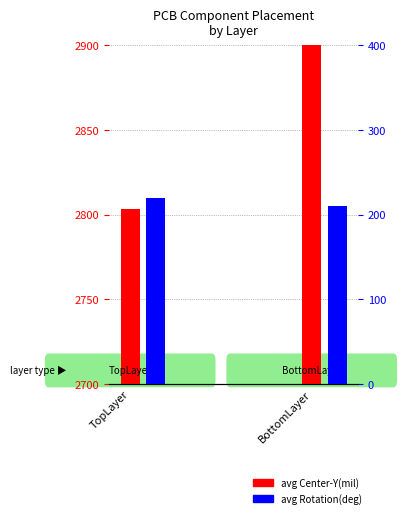

Reading left to right, extract all data points from this chart.

avg Center-Y(mil): 2803.2	3634.5
avg Rotation(deg): 220.0	210.0